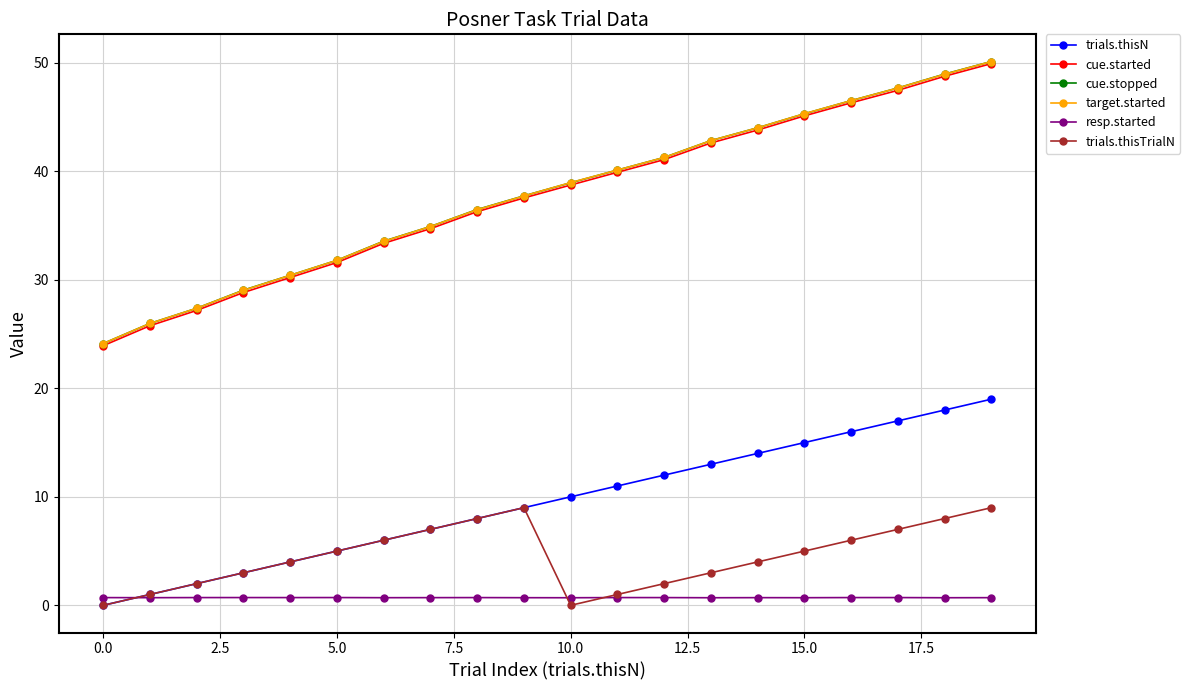

True or false: cue.started has more than 1 interior local peaks.

False